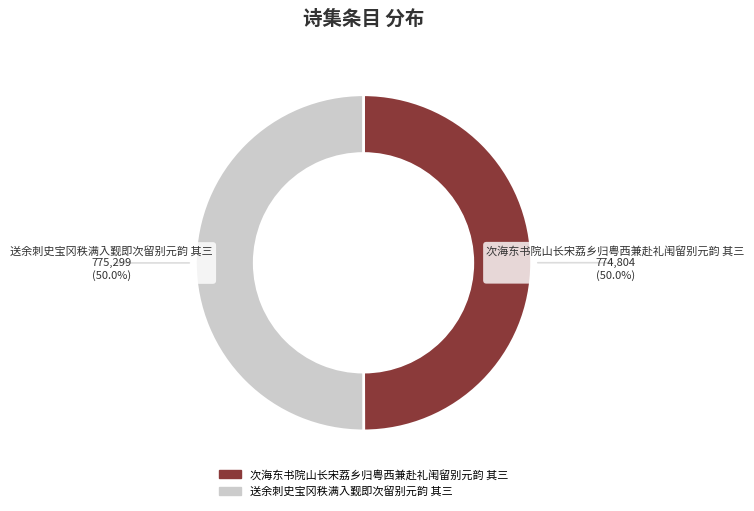

Do 送余刺史宝冈秩满入觐即次留别元韵 其三 and 次海东书院山长宋荔乡归粤西兼赴礼闱留别元韵 其三 together represent more than half of the pie?

Yes